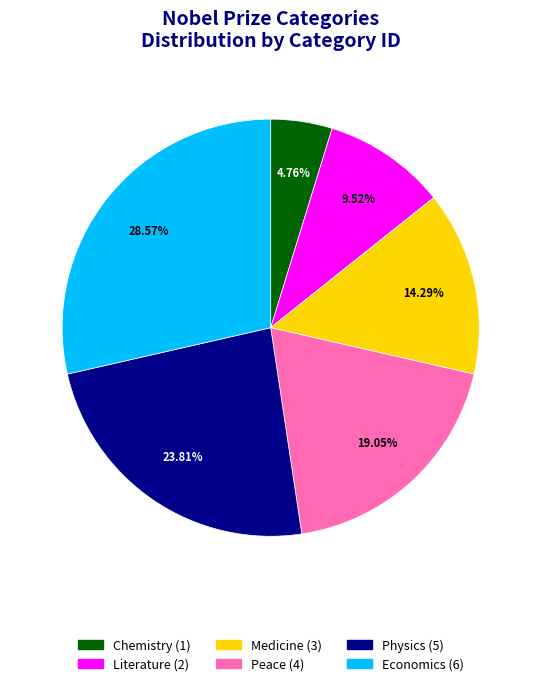

Which slice is the smallest?

Chemistry